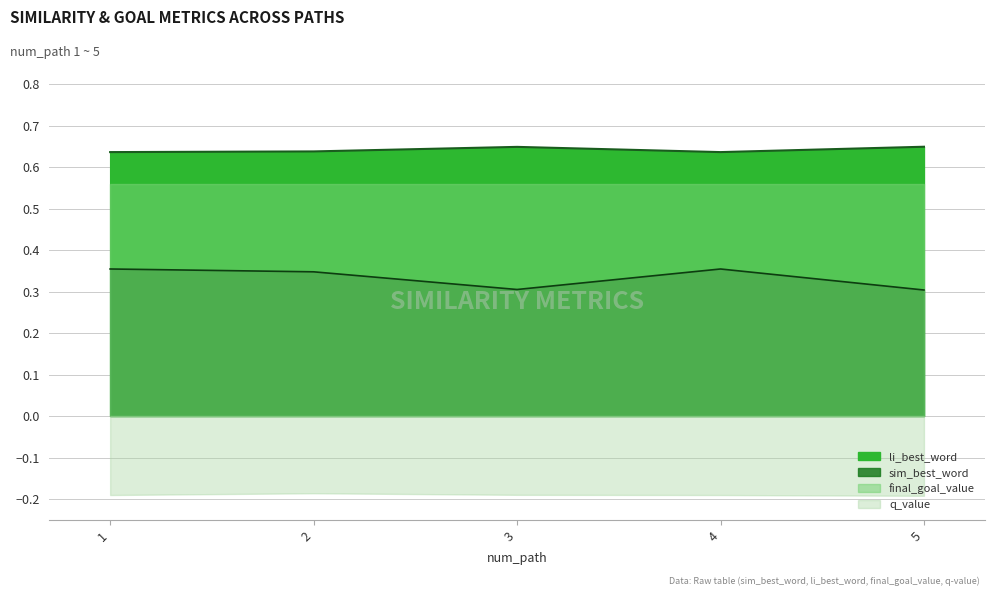

Is it true that sim_best_word equals 0.1 at 1?

False